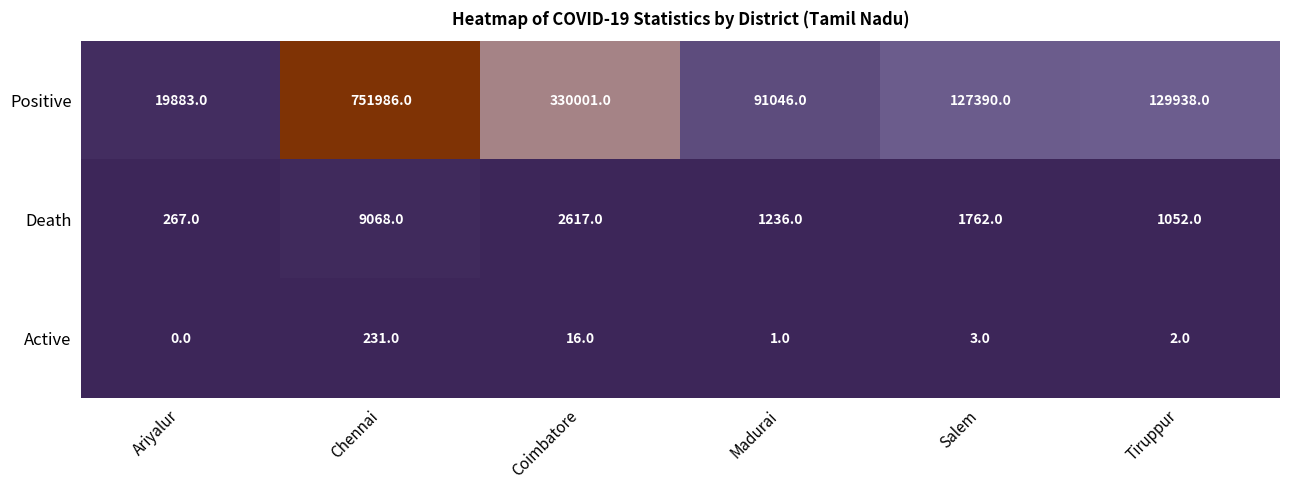

At how many categories does at least one series exceed 525332?

1